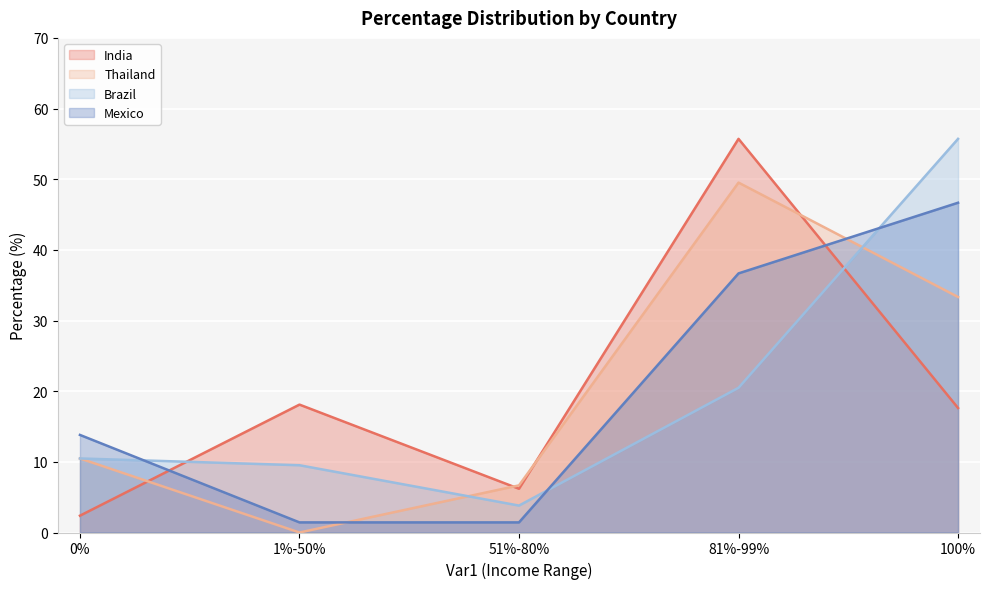

In India, how many points are higher than both neighbors (excluding endpoints)?

2